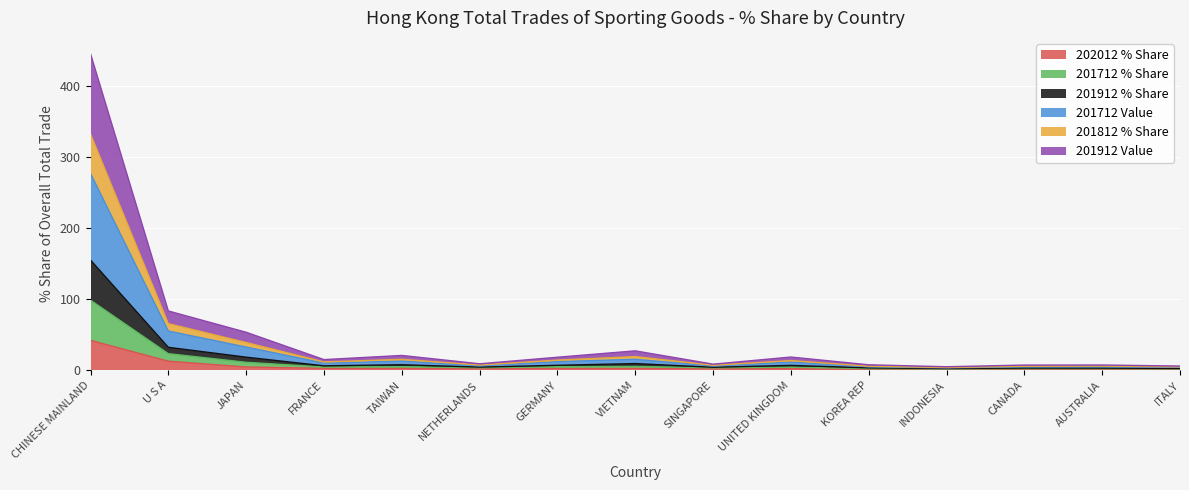

At which category is the sum across all series the highest?

CHINESE MAINLAND